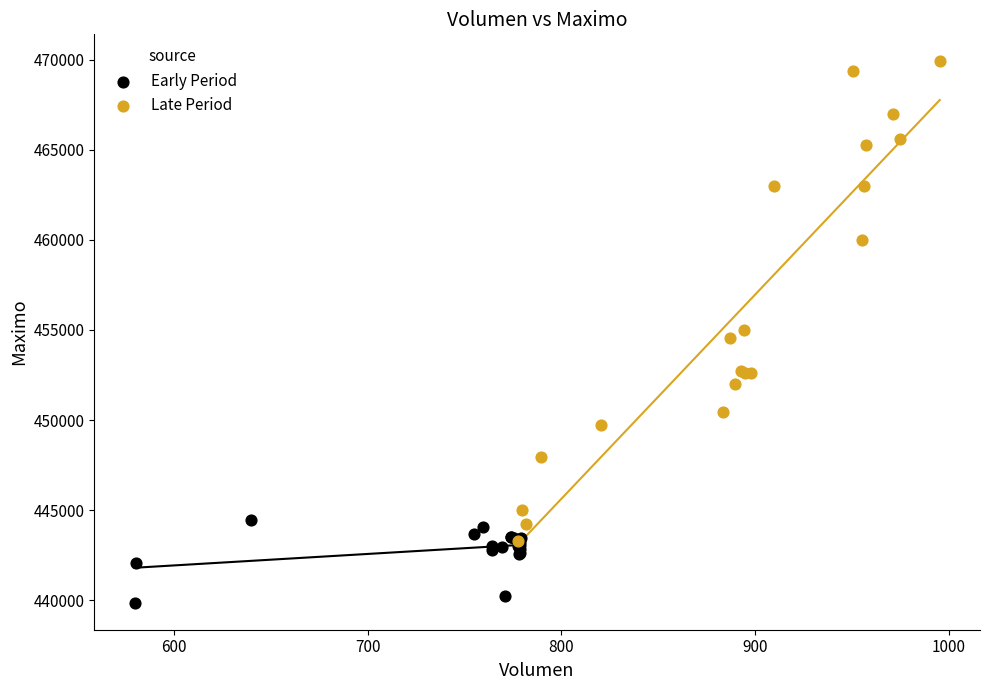

Which series has the largest Y range (max minus min)?

Late Period